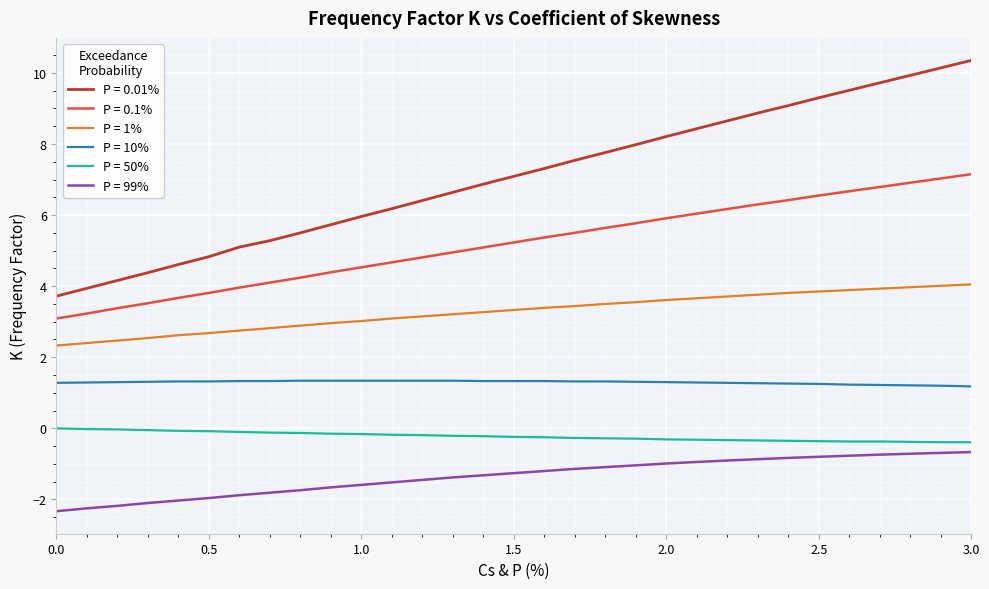

True or false: P = 99% and P = 10% intersect in this chart.

False